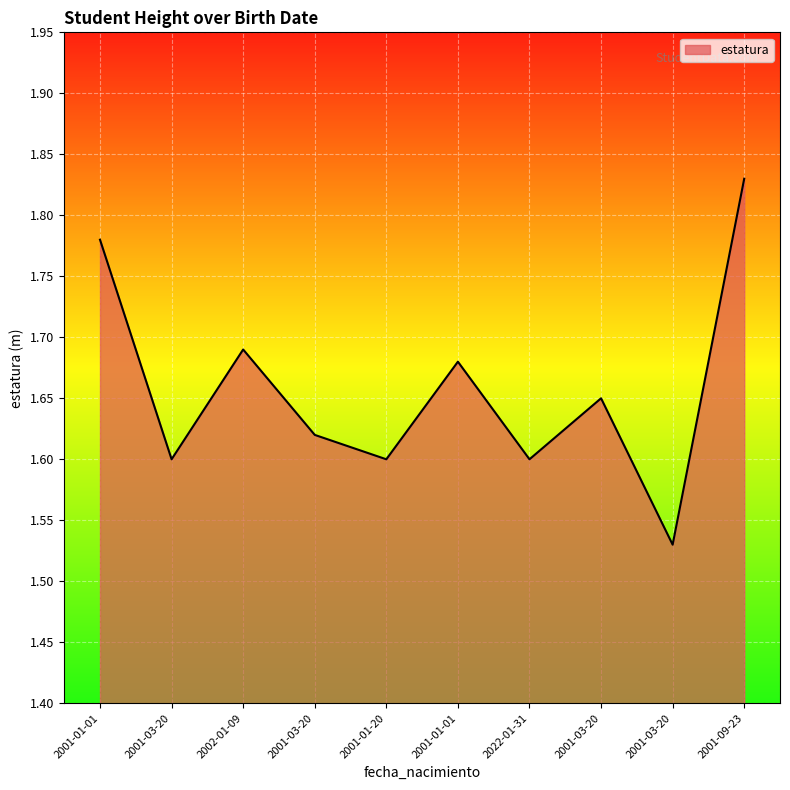

Reading right to left, what are all the values shown in this chart?

1.8	1.5	1.6	1.6	1.7	1.6	1.6	1.7	1.6	1.8